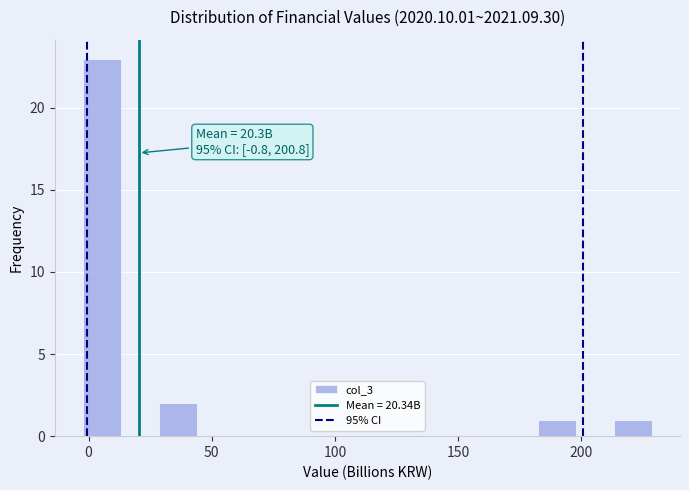

Read against the x-axis, roughly where is the centre of the tallest bar?

5